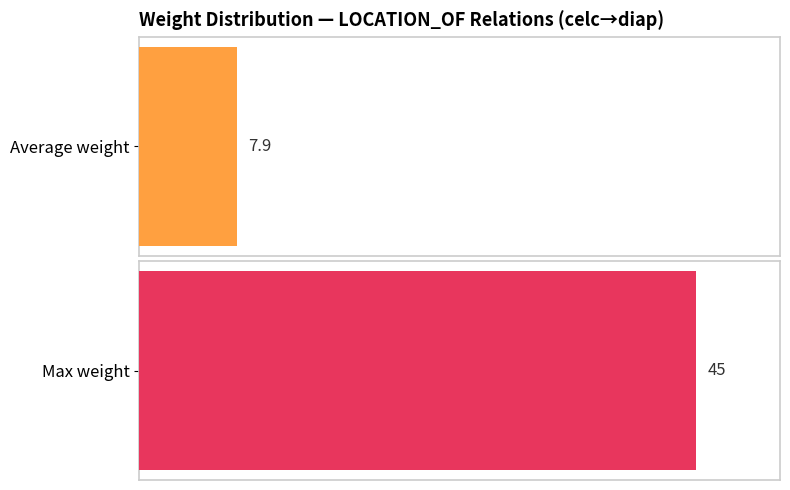

Are the bars grouped side by side (vs. stacked)?

No